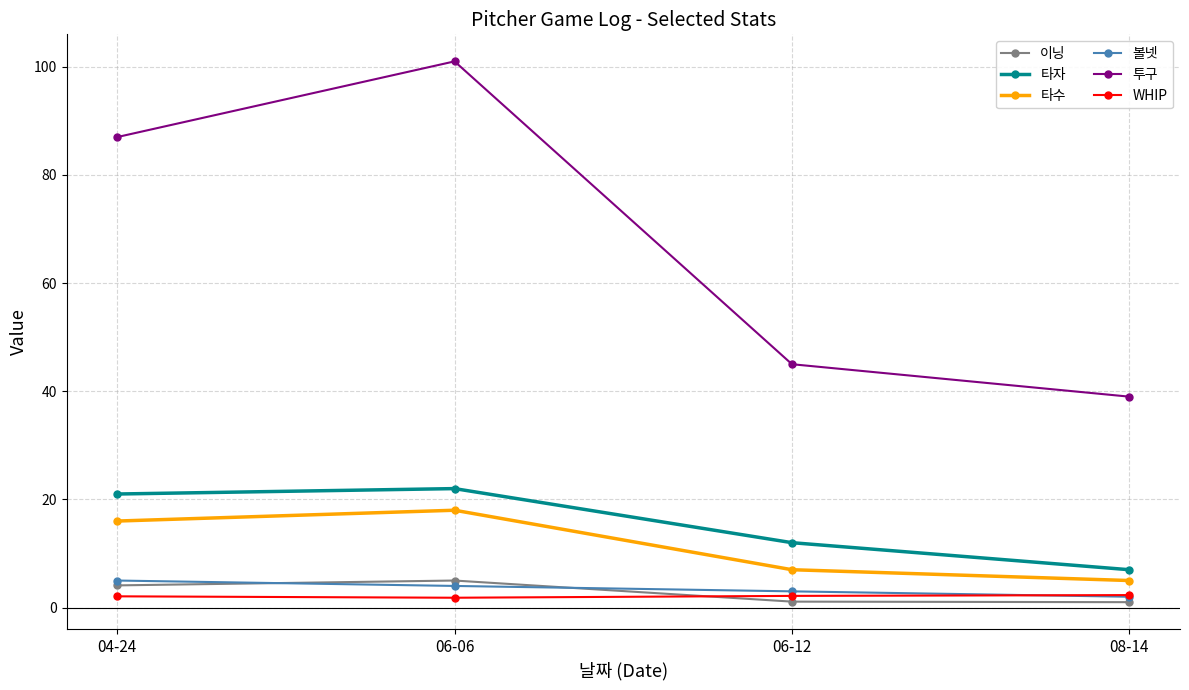

What is the difference between the second highest and second lowest values in the 이닝 series?

3.0